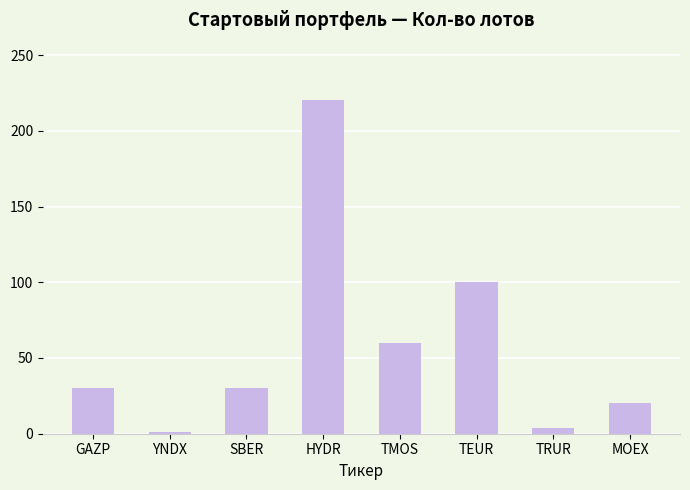

What is the maximum value shown in the chart?

220